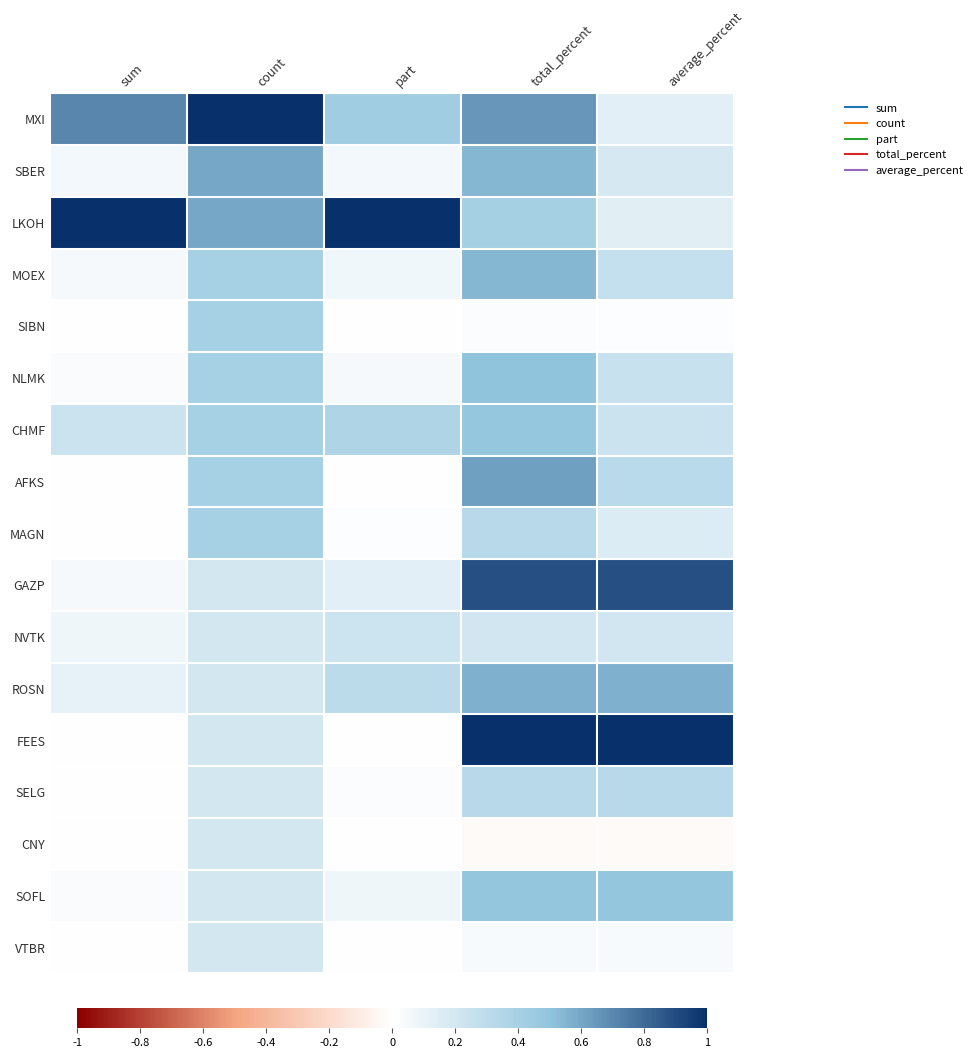

What is the difference between the highest and lowest values at part?

1.0